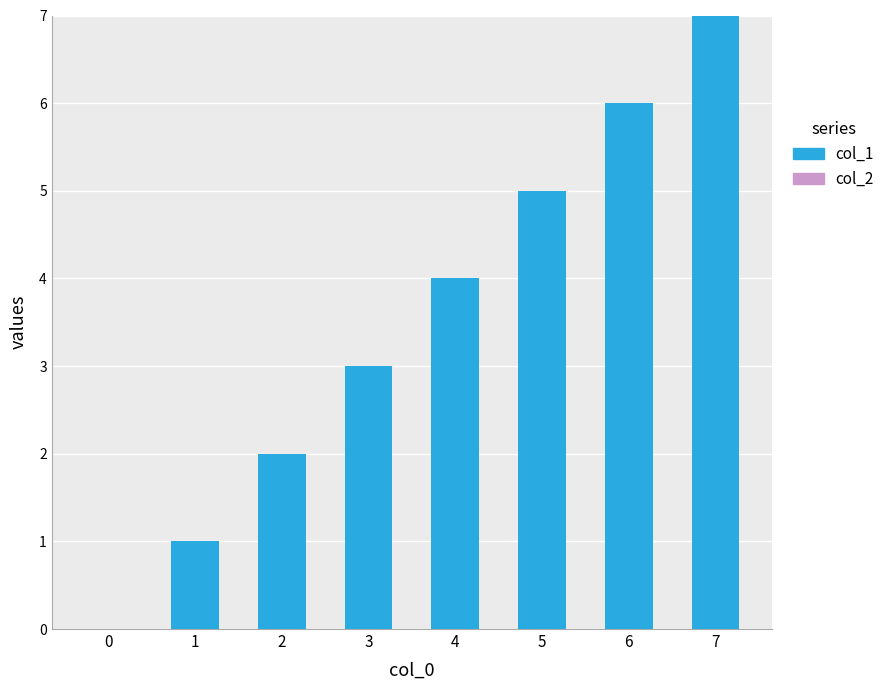

Count the number of categories in the chart.

8